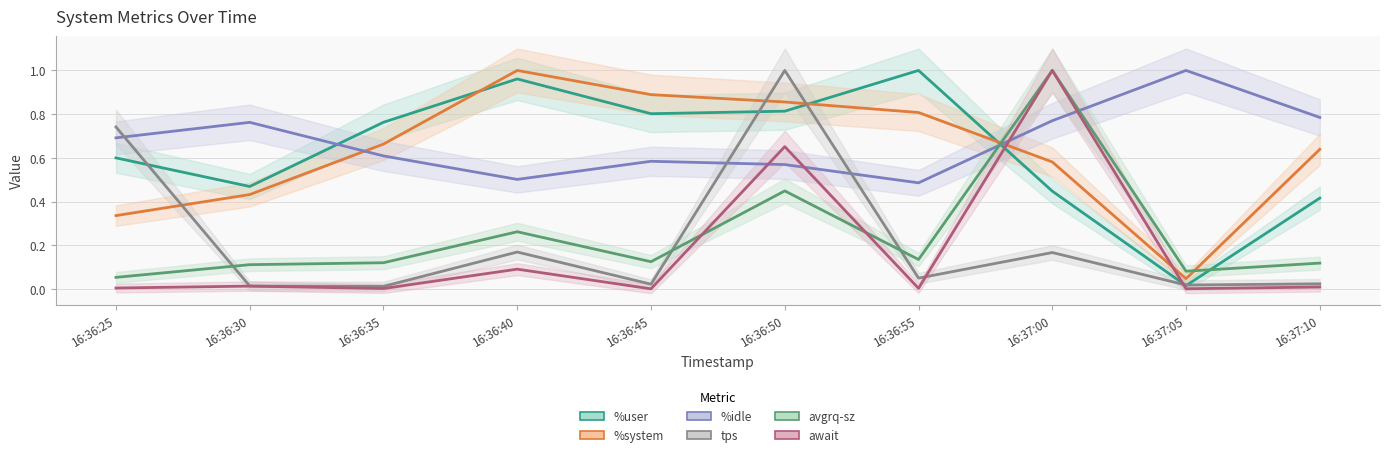

What is the difference between the maximum and minimum values in the tps series?

1.0